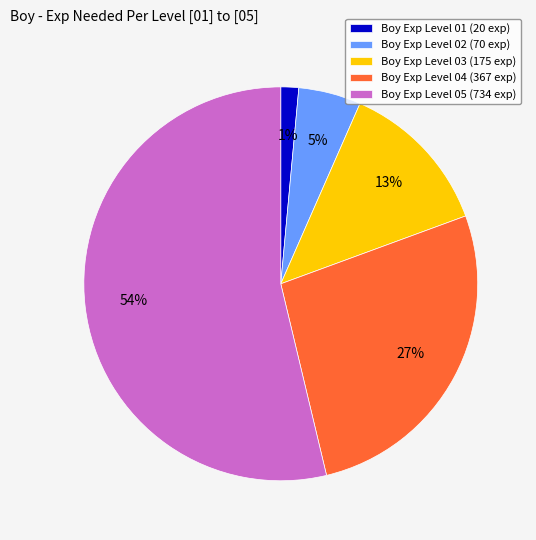

How many slices are in this pie chart?

5